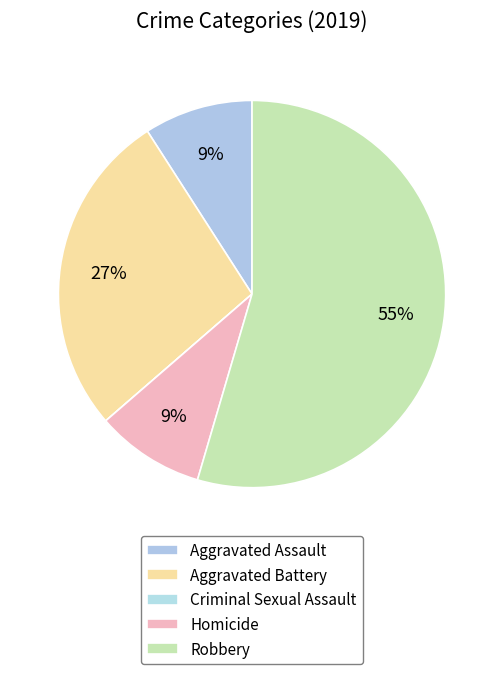

Is there a majority slice in this chart?

Yes